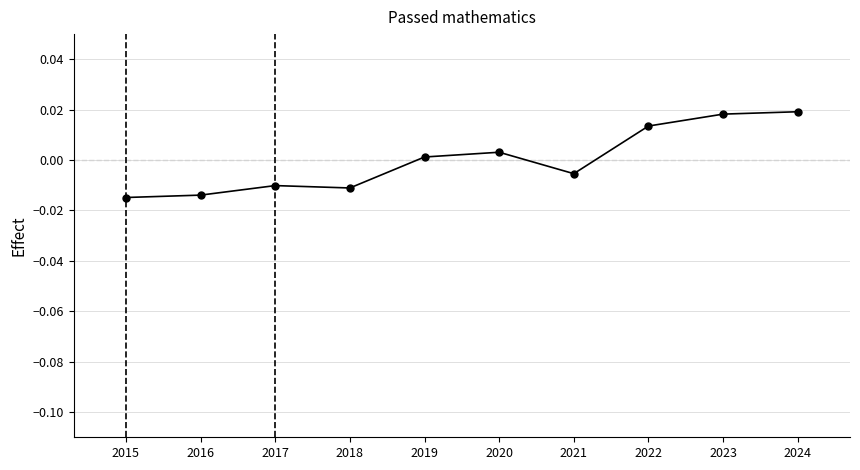

Is it true that the value at 2023 is 0.0?

True